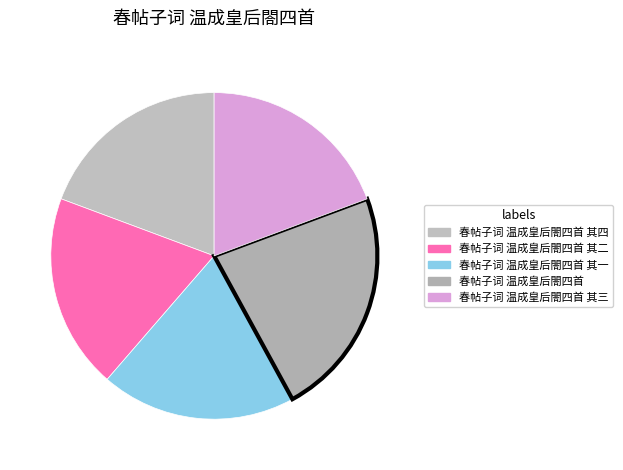

How many slices are in this pie chart?

5